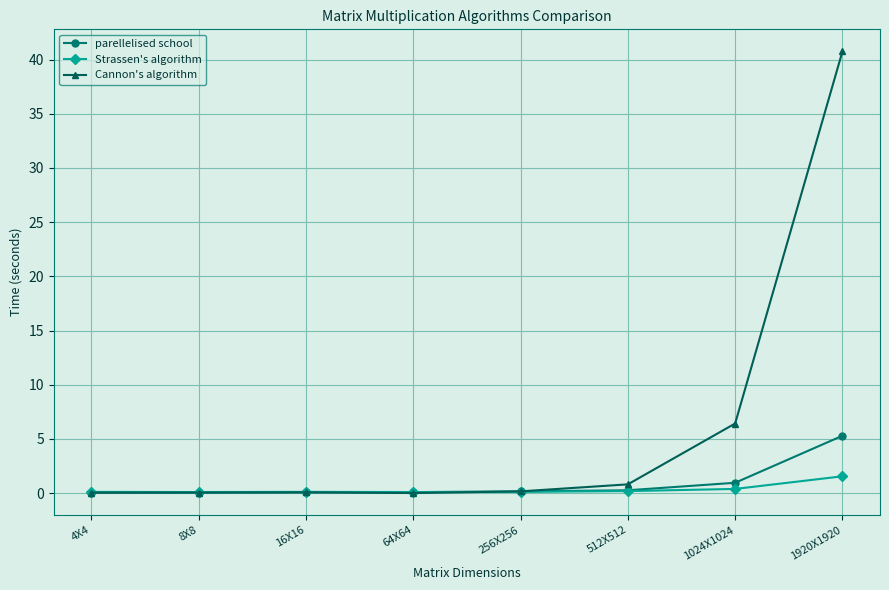

What is the label of the 2nd point from the right?

1024X1024